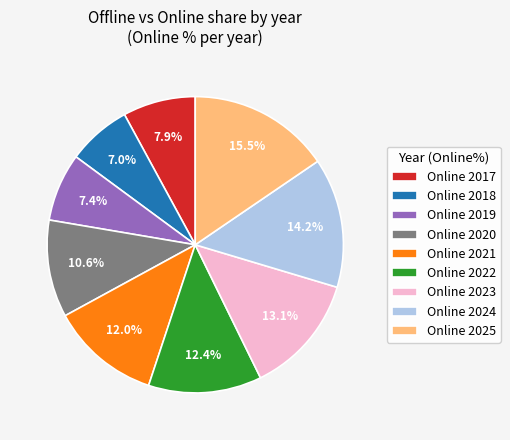

Does any single category account for the majority?

No